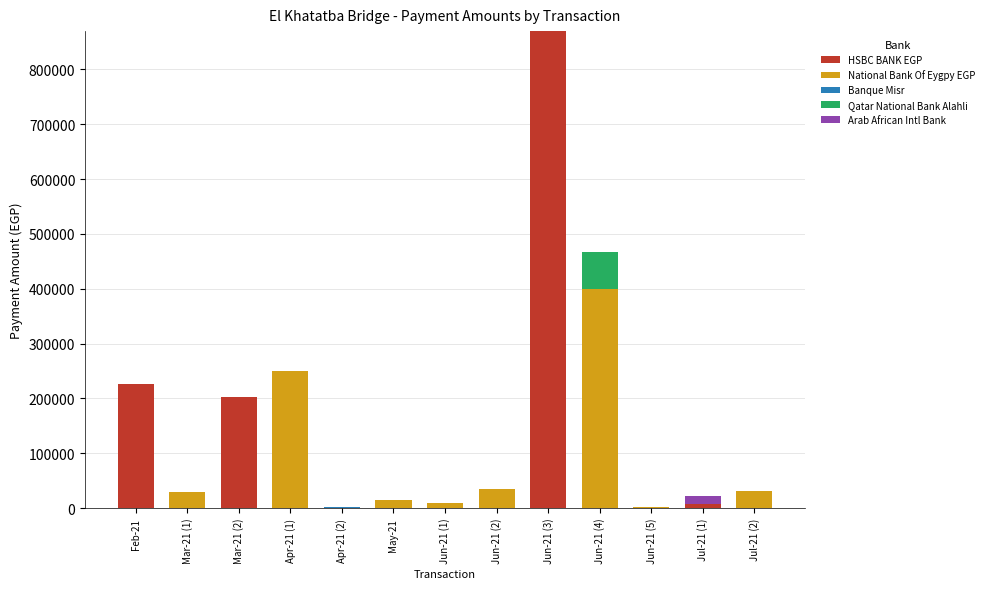

What is the sum of all HSBC BANK EGP values?

1307661.1